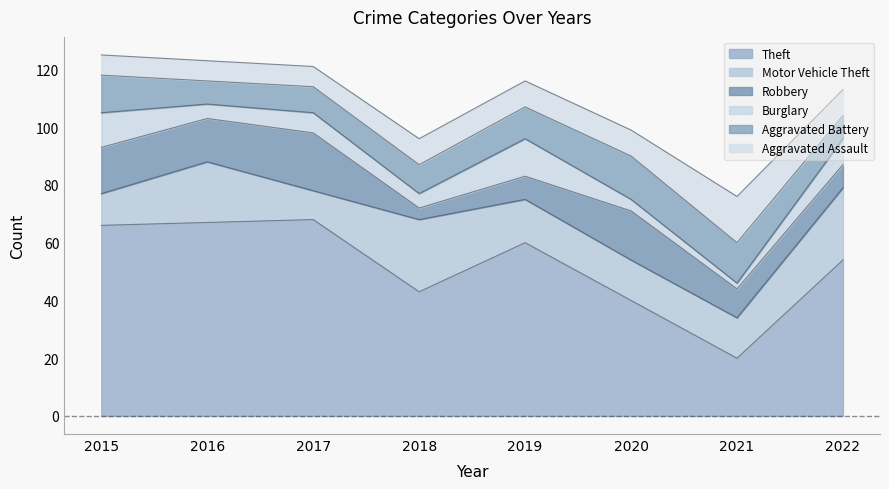

Where do Robbery and Aggravated Battery first cross each other?

2017 and 2018